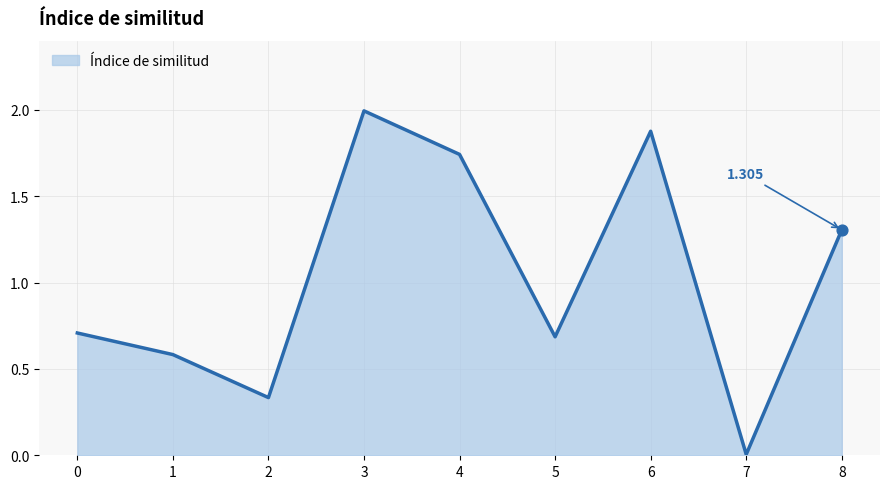

Between 7 and 8, which is larger?

8